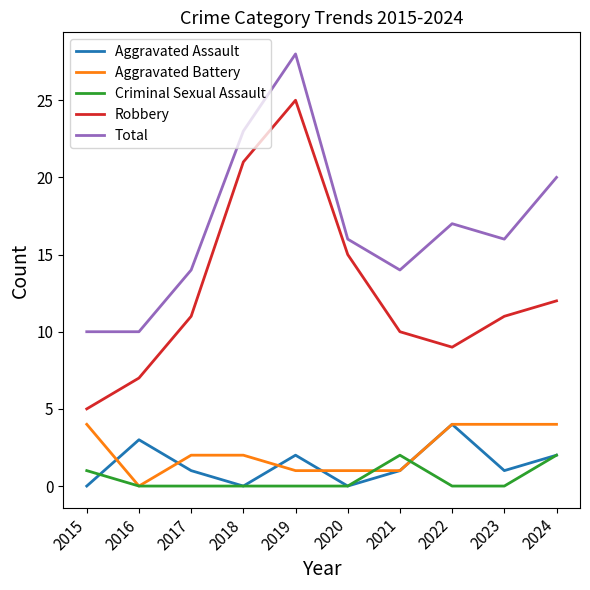

Which series has the largest range (max minus min)?

Robbery